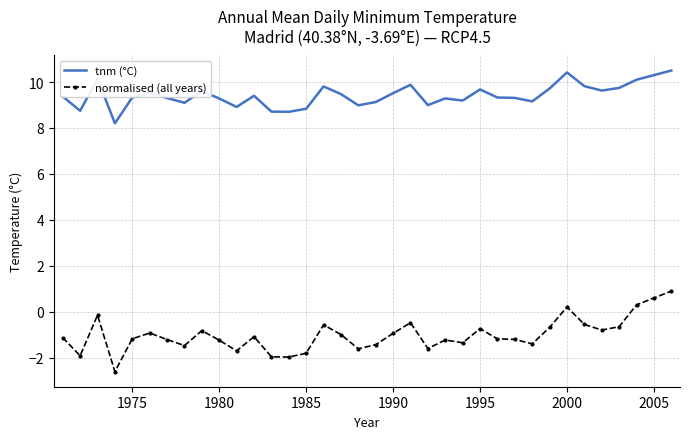

Which series has the largest range (max minus min)?

normalised (all years)